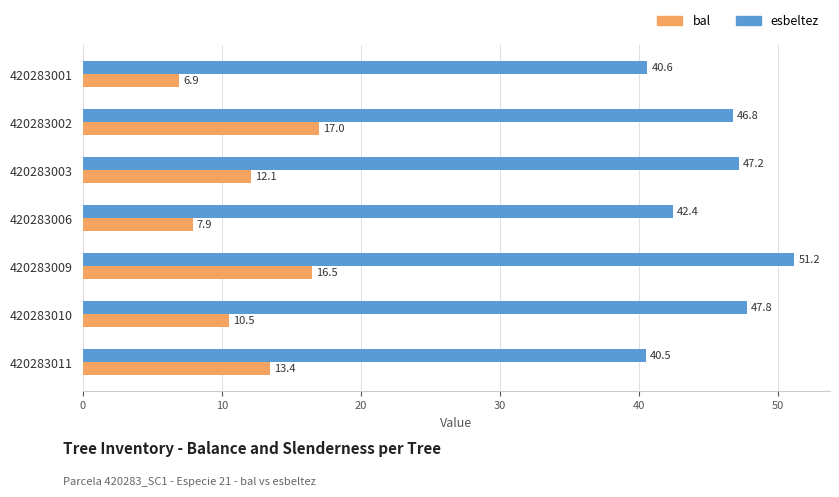

What is the average value of the bal series?

12.0